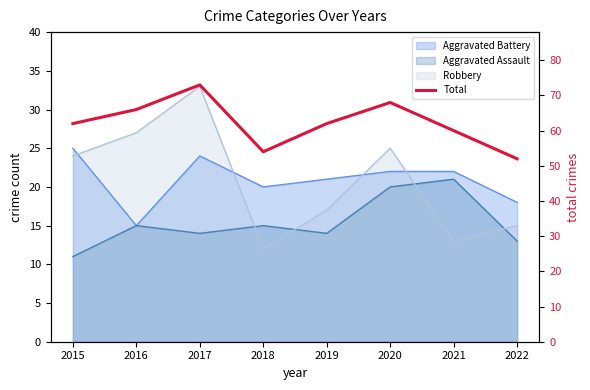

Where does the data first go above 62?

2016